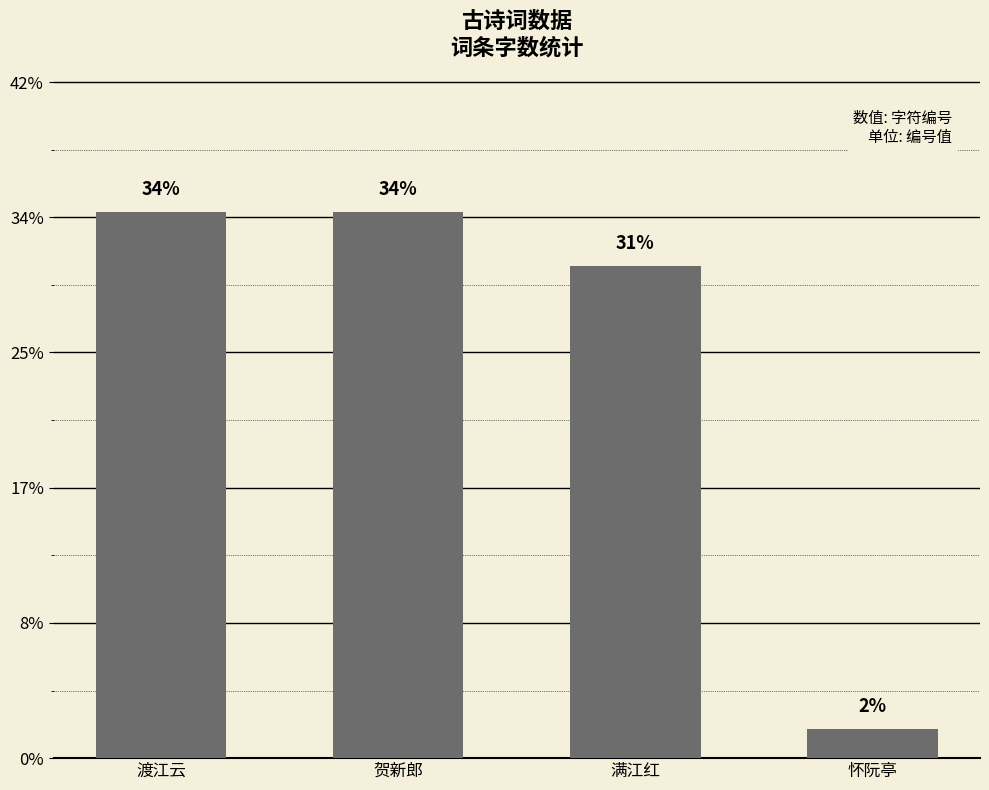

Does the chart contain any negative values?

No